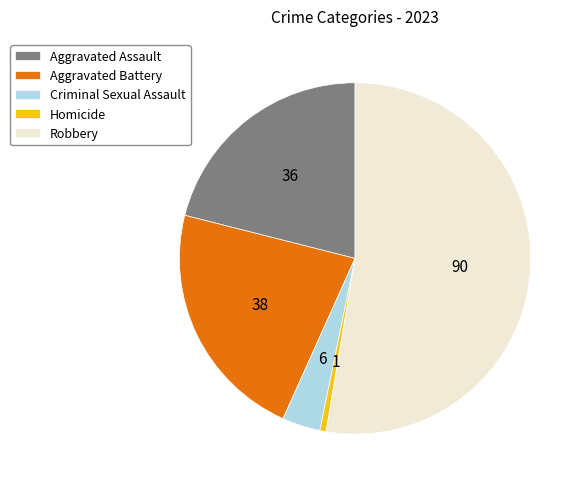

Which slice is the smallest?

Homicide